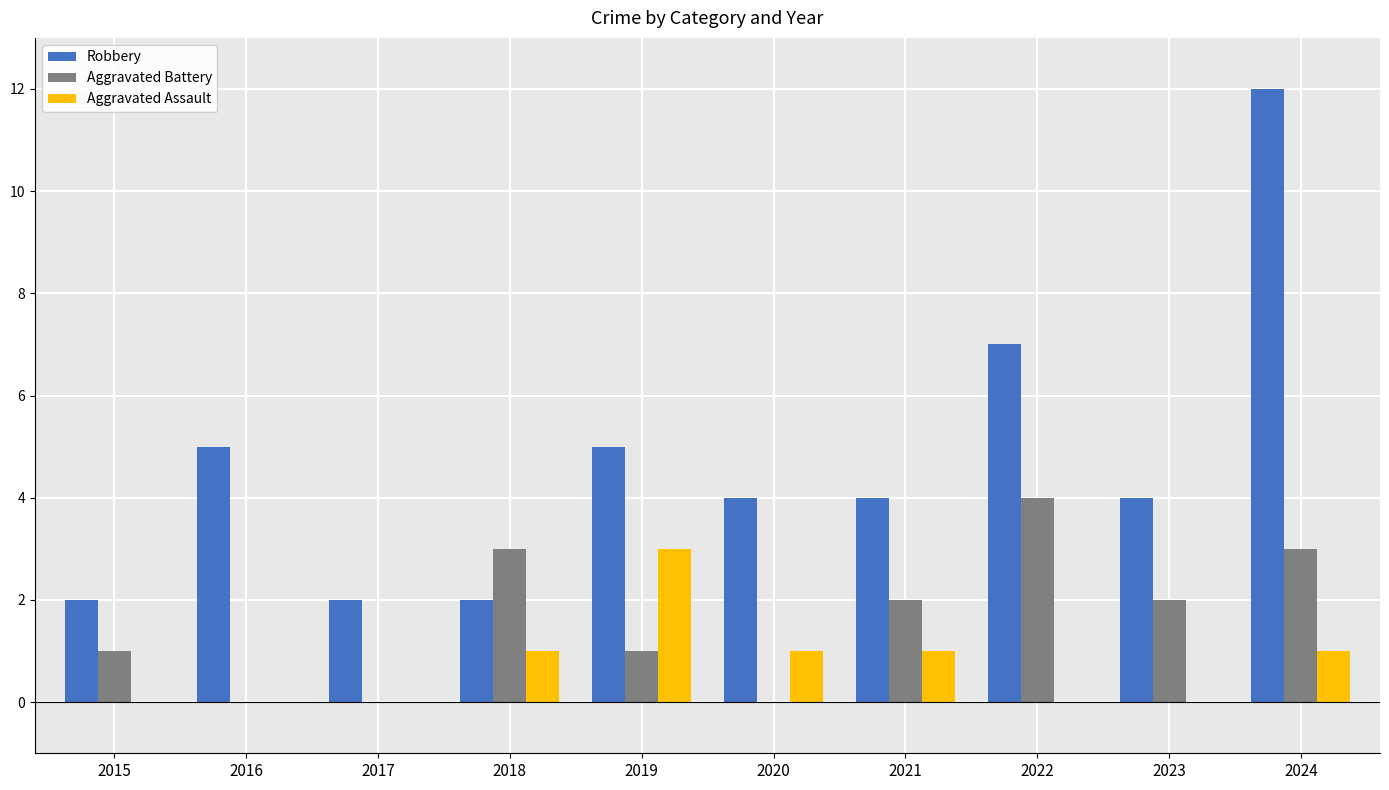

Count the Aggravated Assault values in the range 0 to 1.

9